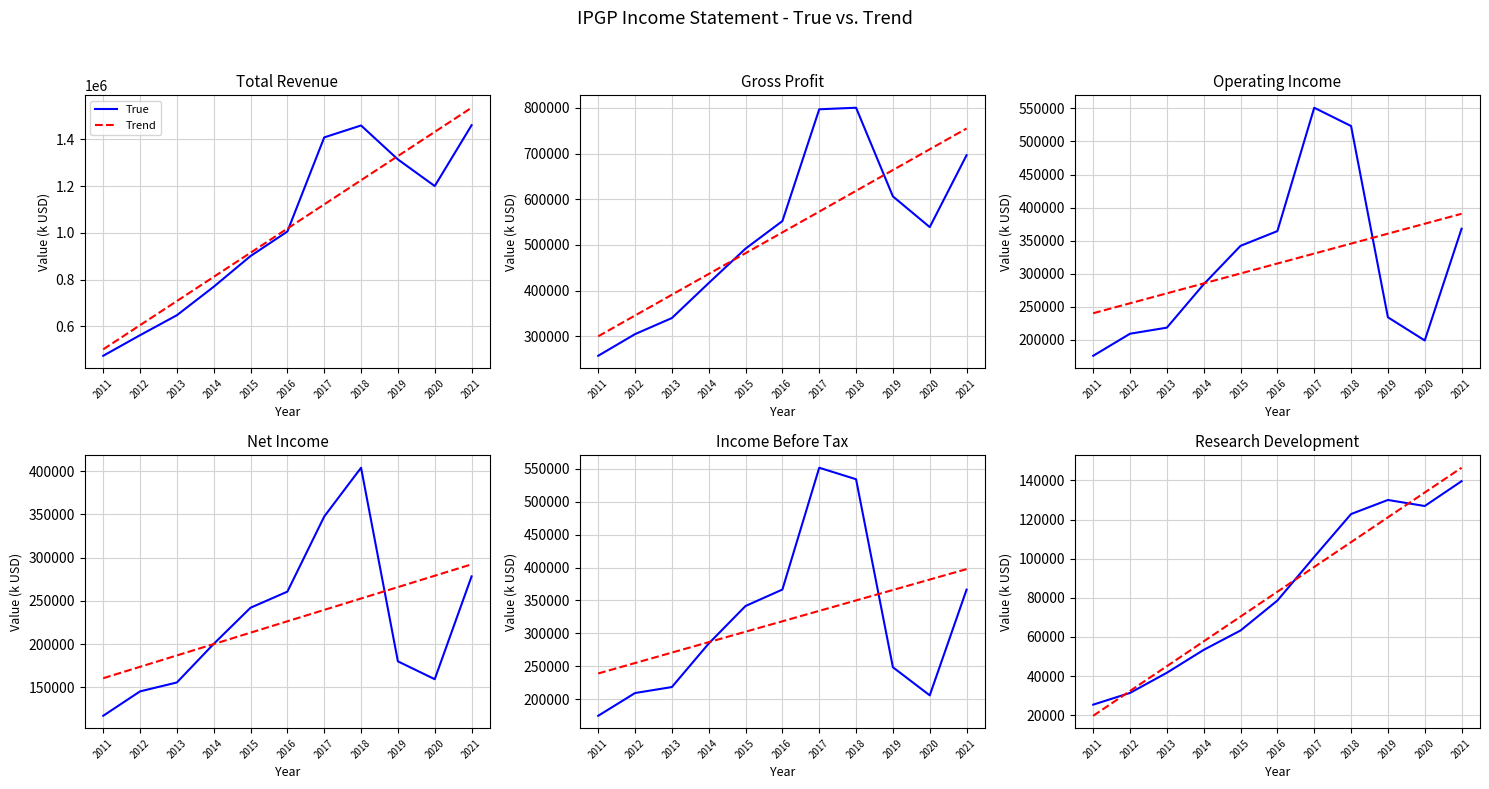

After their last crossing, which series has the higher values: Trend or True?

Trend